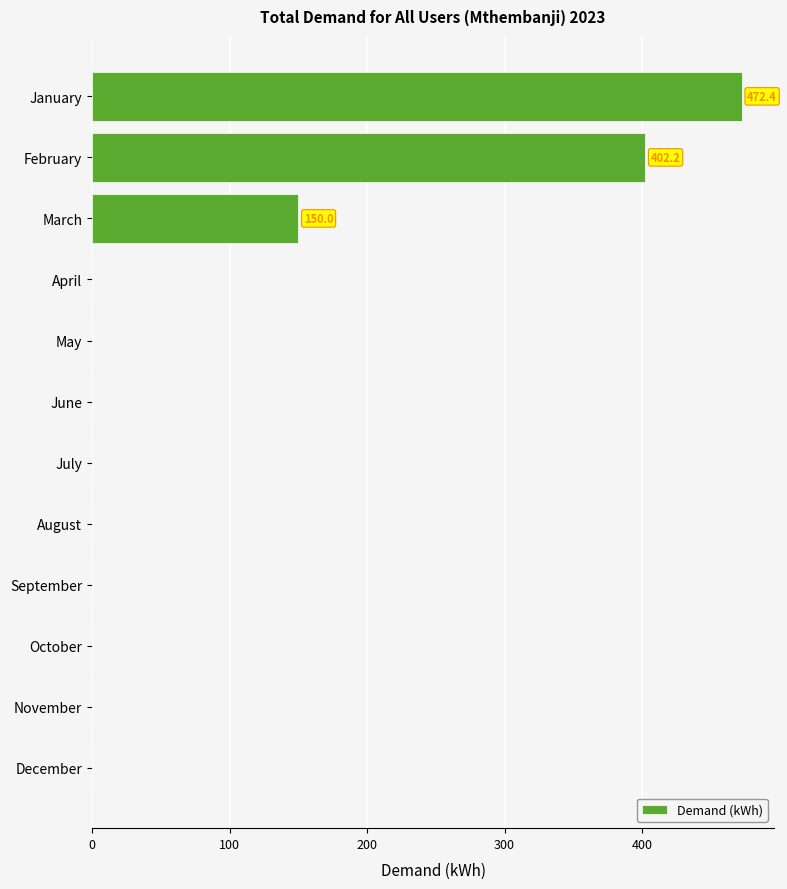

What is the maximum value shown in the chart?

472.4